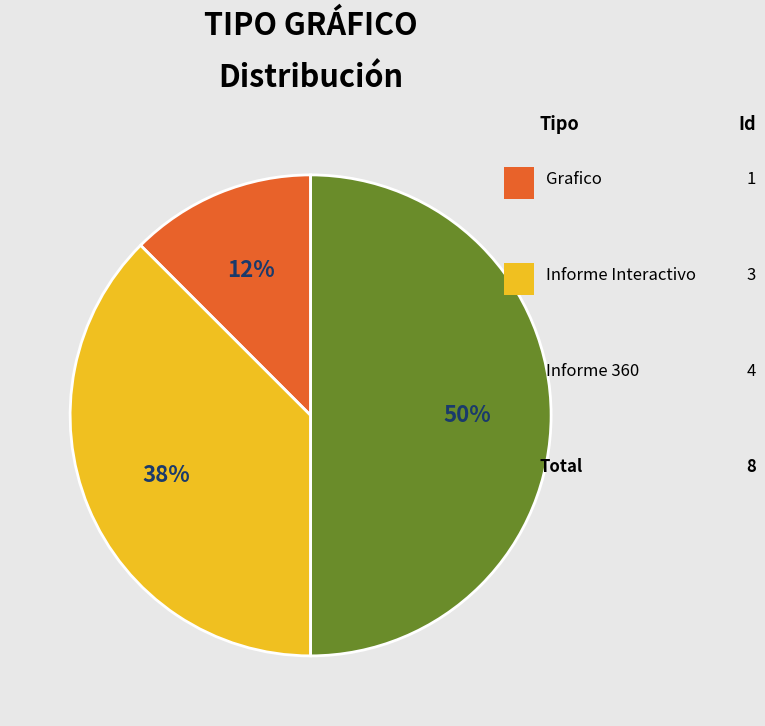

To the nearest percent, what is the average slice percentage?

33%